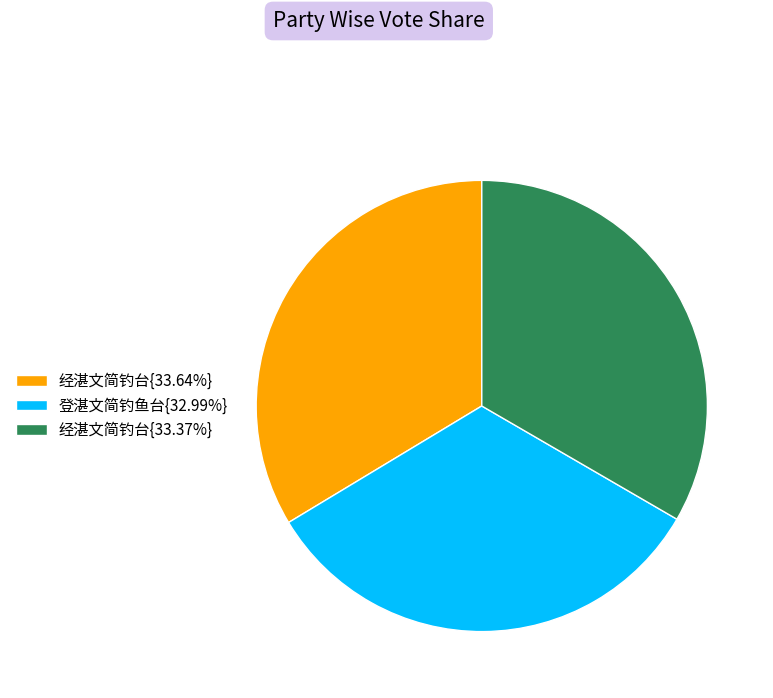

Does any single category account for the majority?

No